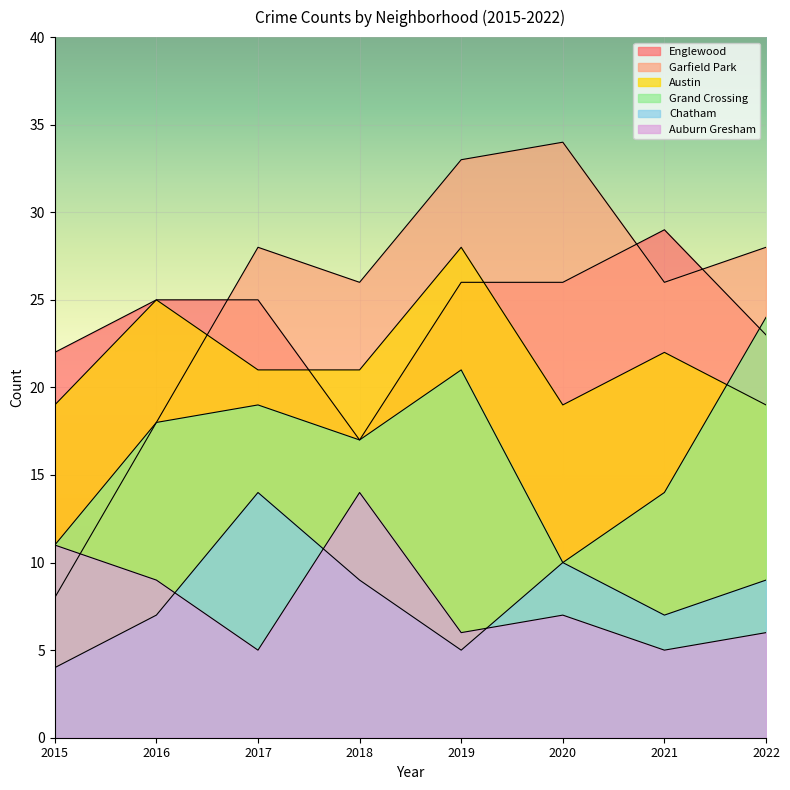

Which series has the largest total across all categories?

Garfield Park